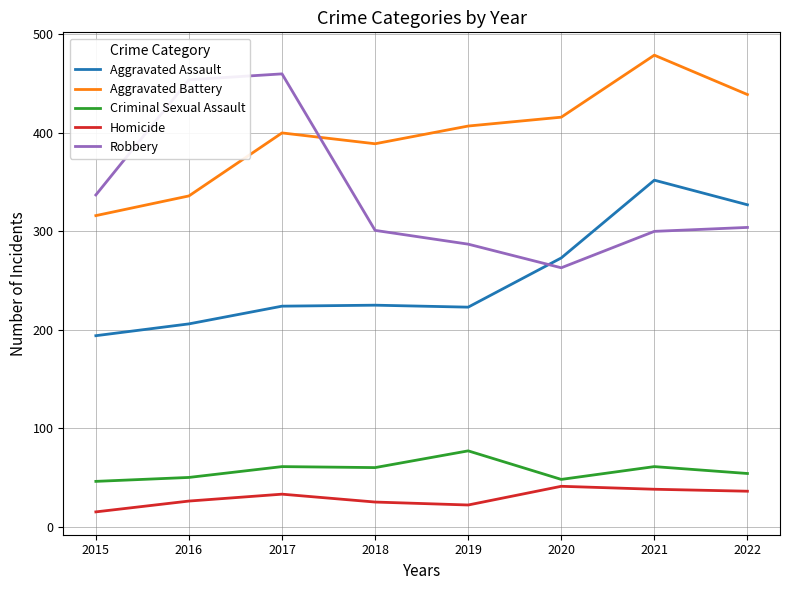

Does the chart display data point markers on the line(s)?

No